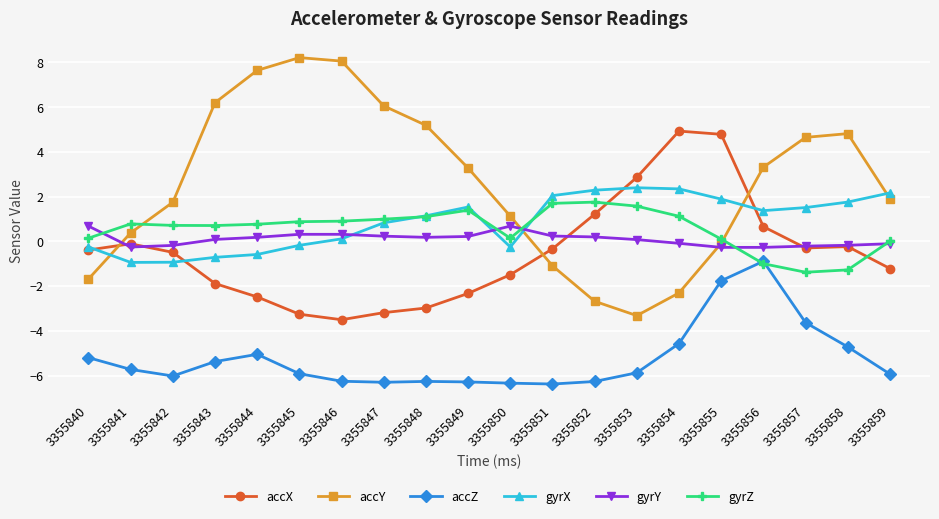

Which series ends up on top after the final intersection of accY and gyrZ?

accY